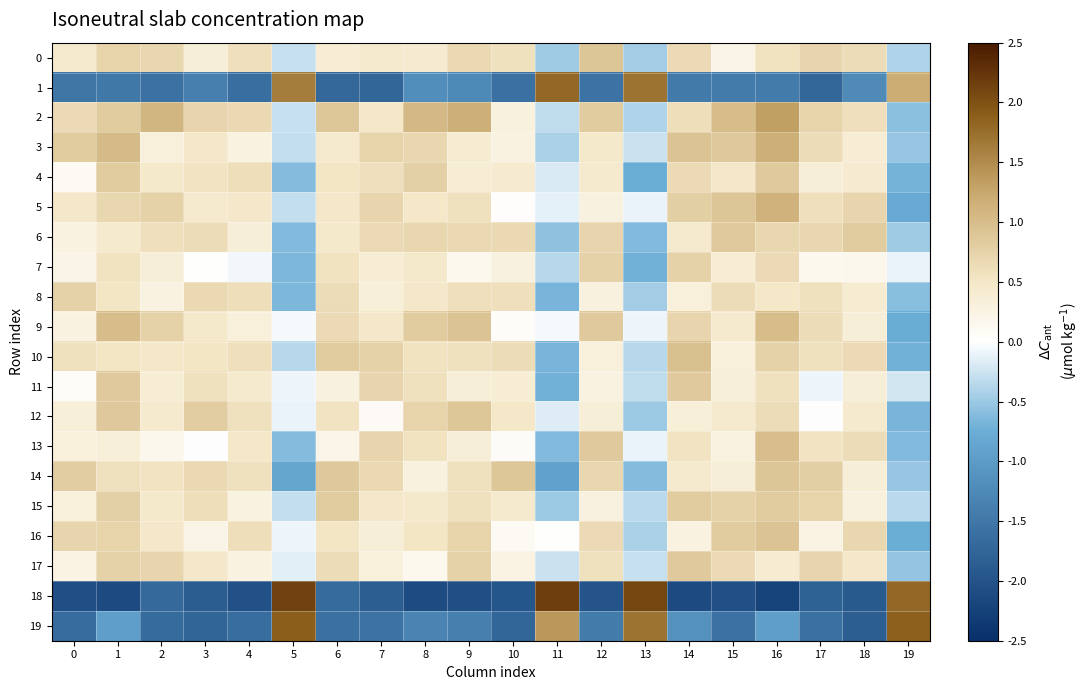

Which label corresponds to the largest value in the chart?

11